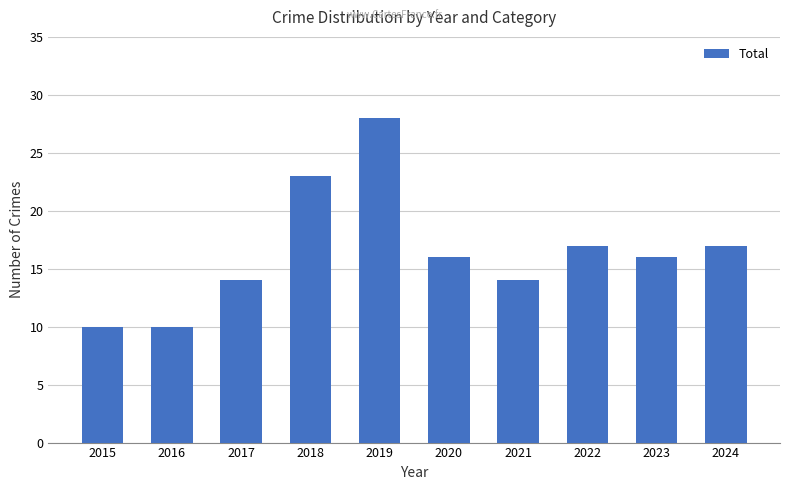

What is the value of the 3rd bar from the left?

14